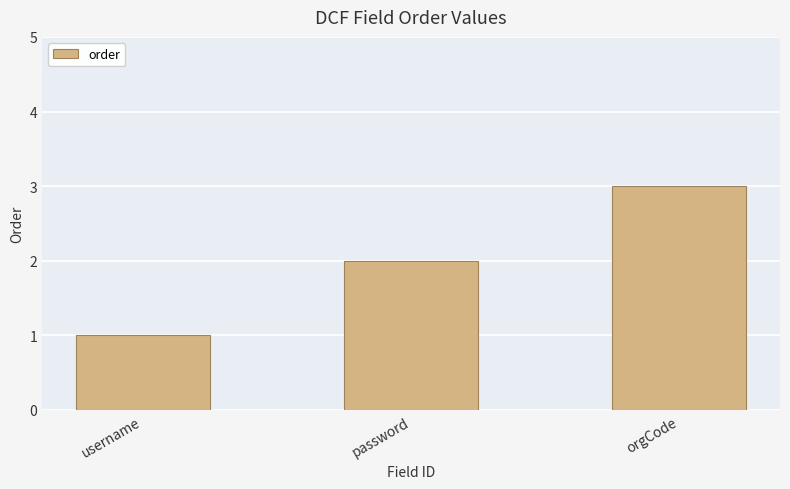

What is the label of the 3rd bar from the right?

username